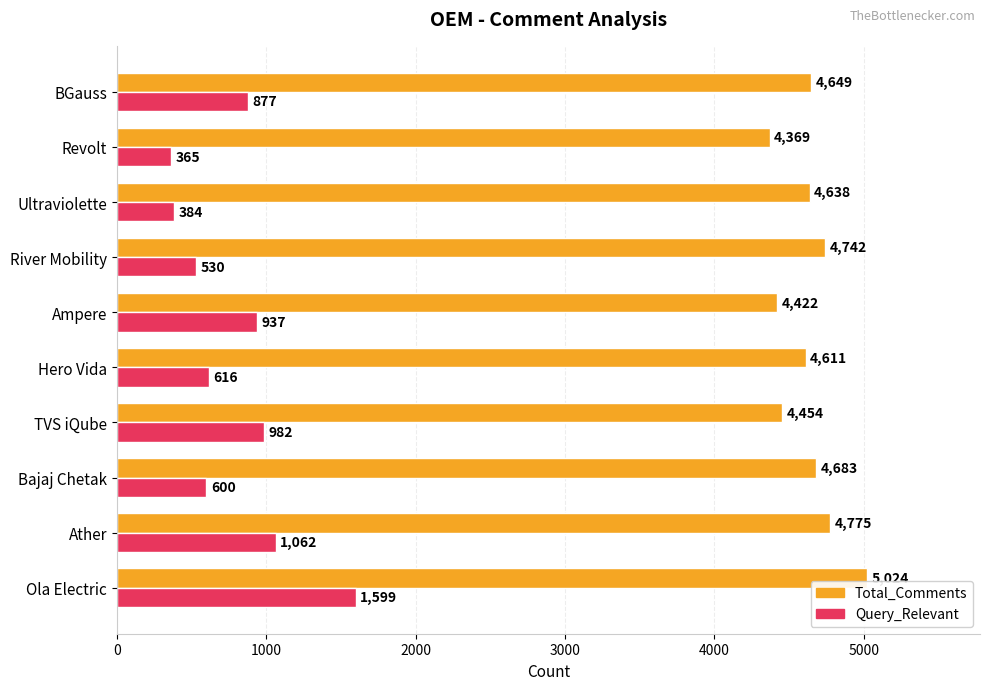

What is the difference between the maximum and minimum values in the Total_Comments series?

655